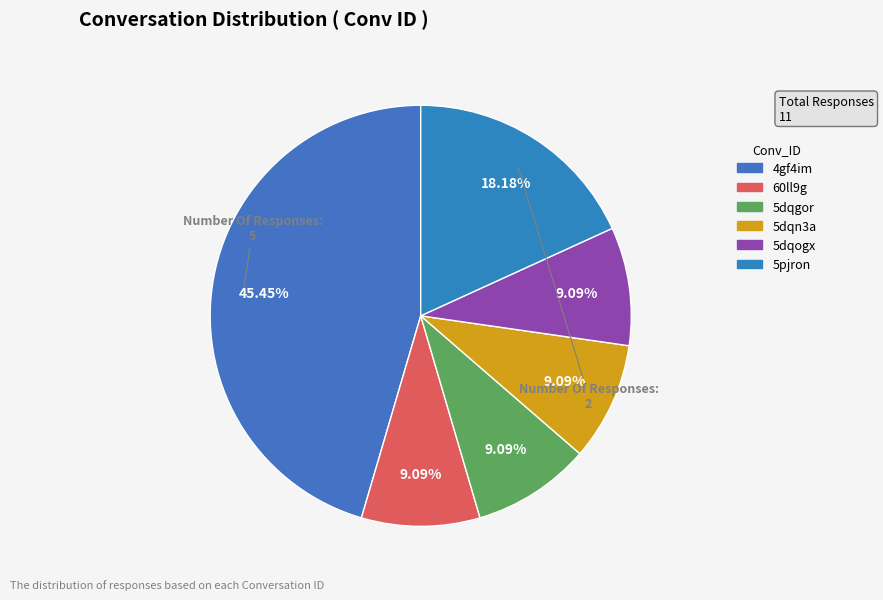

Is there any slice that represents more than half of the pie?

No